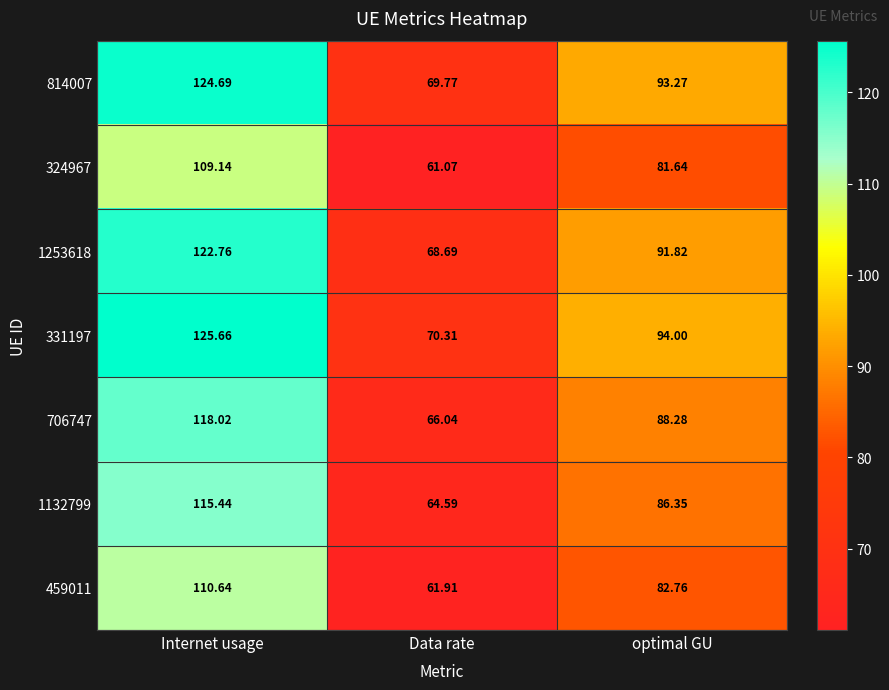

What is the total value across all series at Internet usage?

826.4